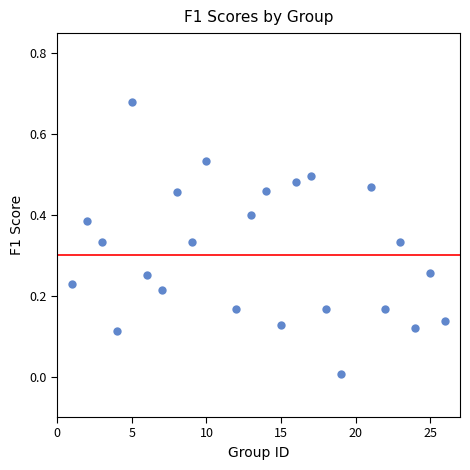

What is the range of X values (max minus min)?

25.0